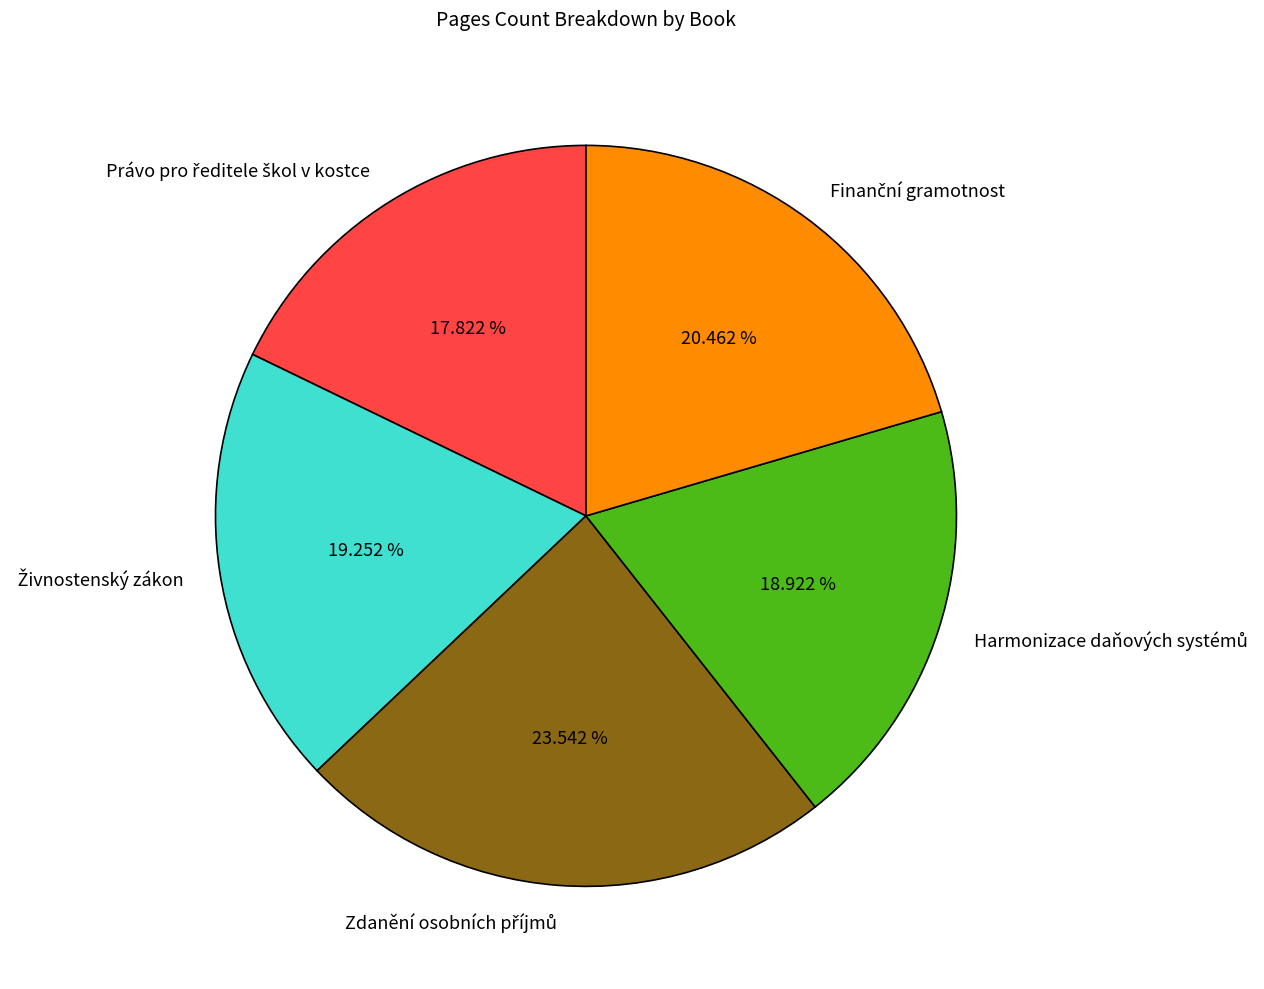

To the nearest percent, what is the difference between the largest and smallest slice percentages?

6%